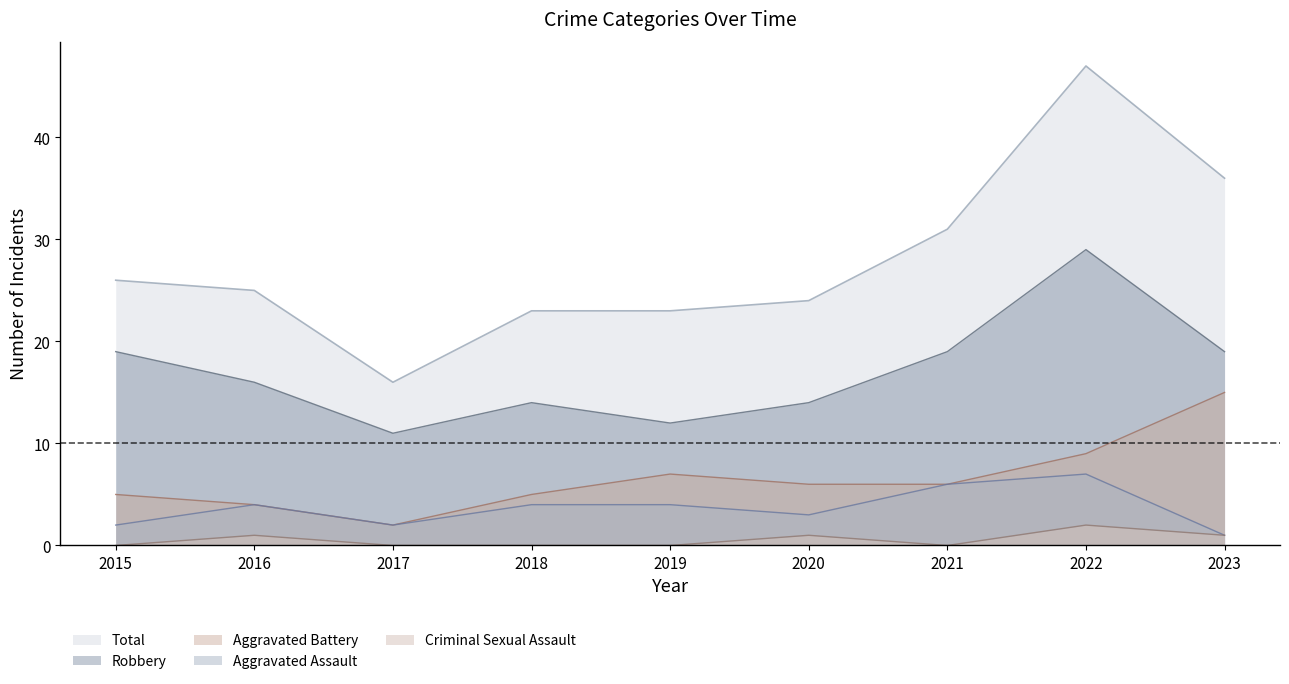

How many data points in Total are less than 25?

4